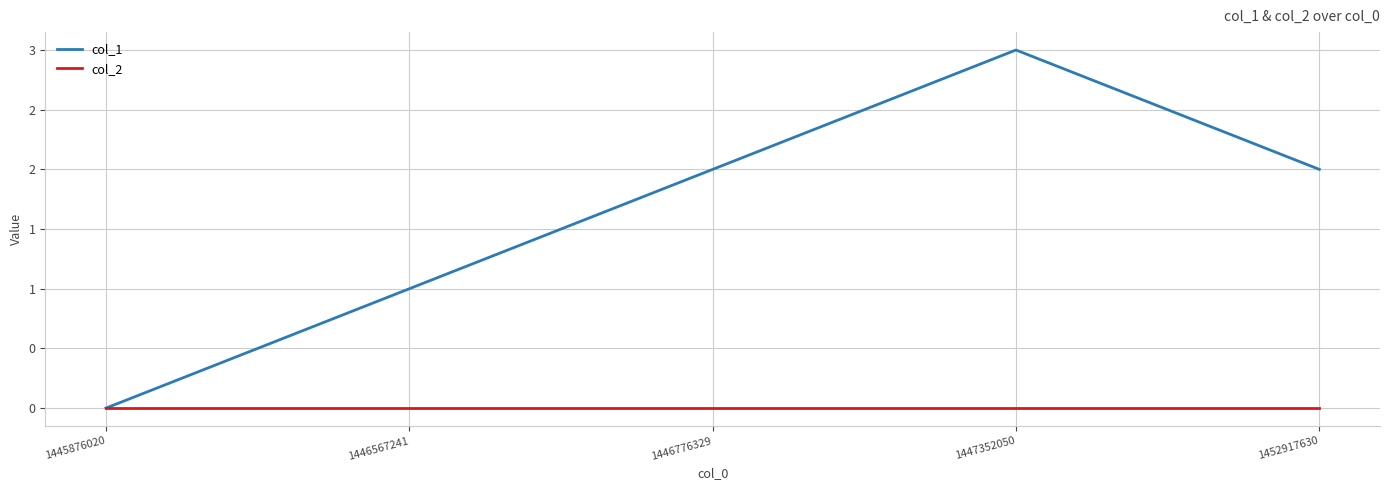

What is the value of the col_1 point at the 3rd from the left?

2